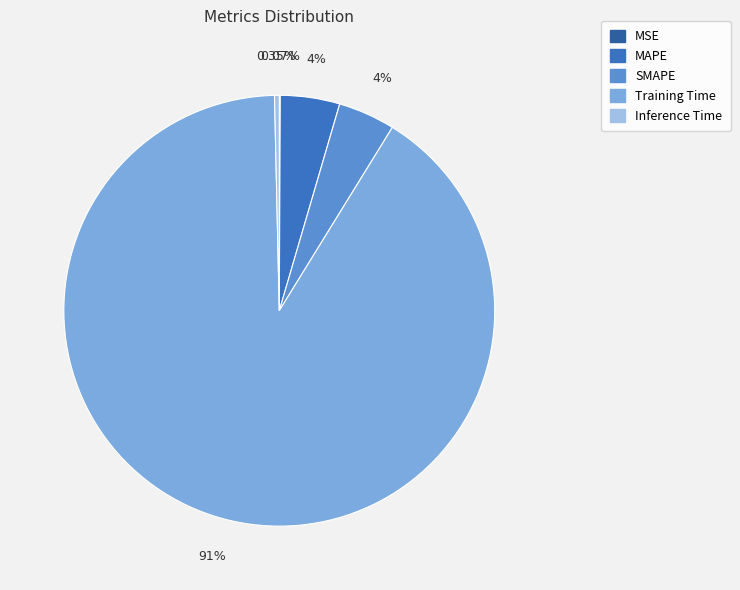

True or false: SMAPE accounts for 4% of the total.

True